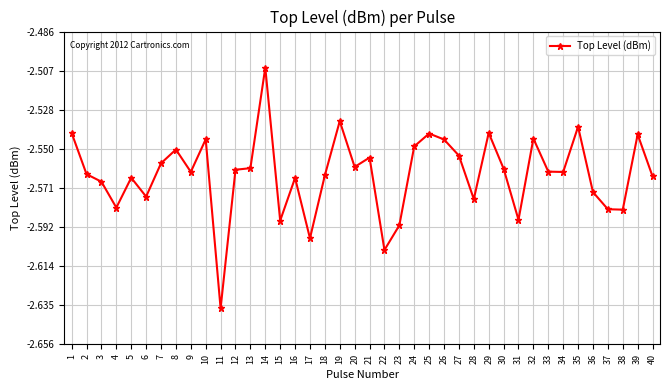

Which label corresponds to the largest value in the chart?

14